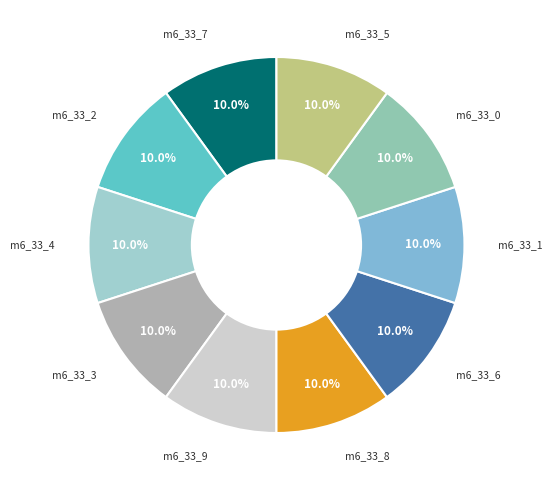

How many segments does this pie chart have?

10